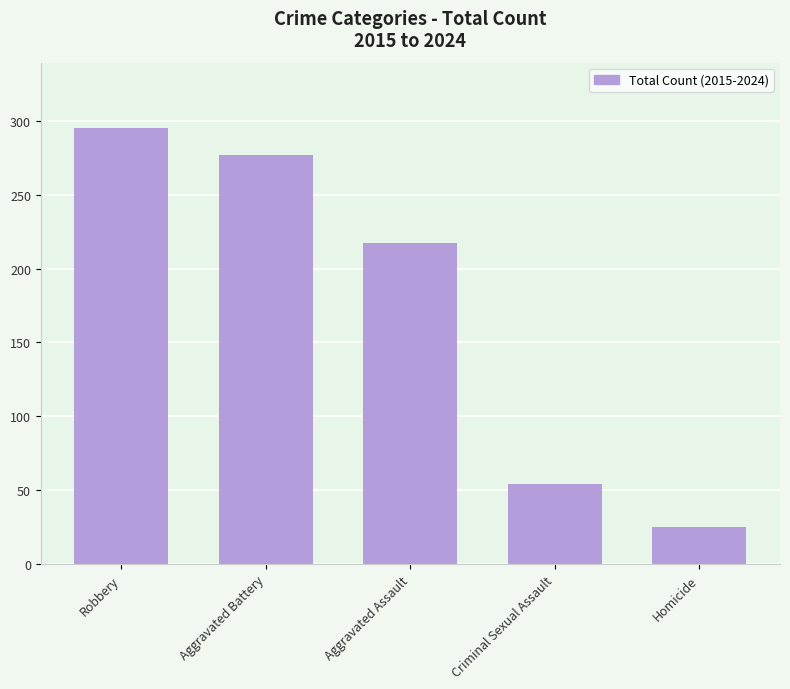

Reading left to right, list all the values displayed in this chart.

Robbery=295	Aggravated Battery=277	Aggravated Assault=217	Criminal Sexual Assault=54	Homicide=25